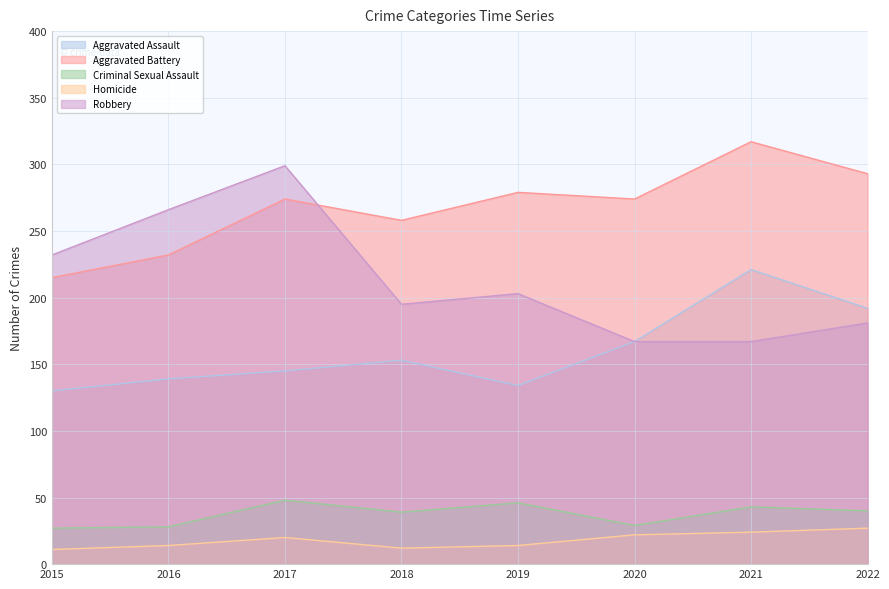

Is the value of Criminal Sexual Assault at 2022 greater than the value of Aggravated Battery at 2020?

No